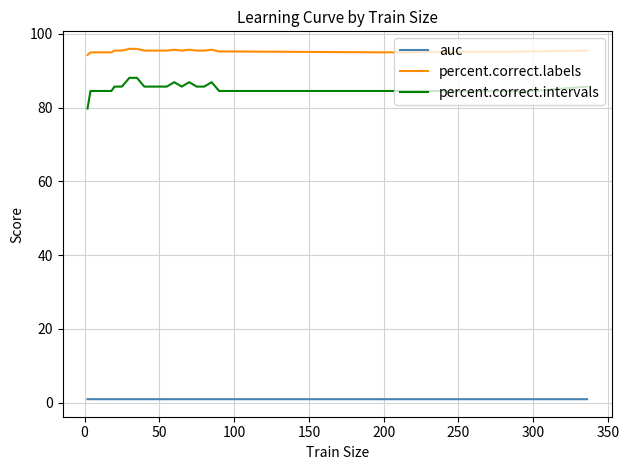

Does the chart display data point markers on the line(s)?

No